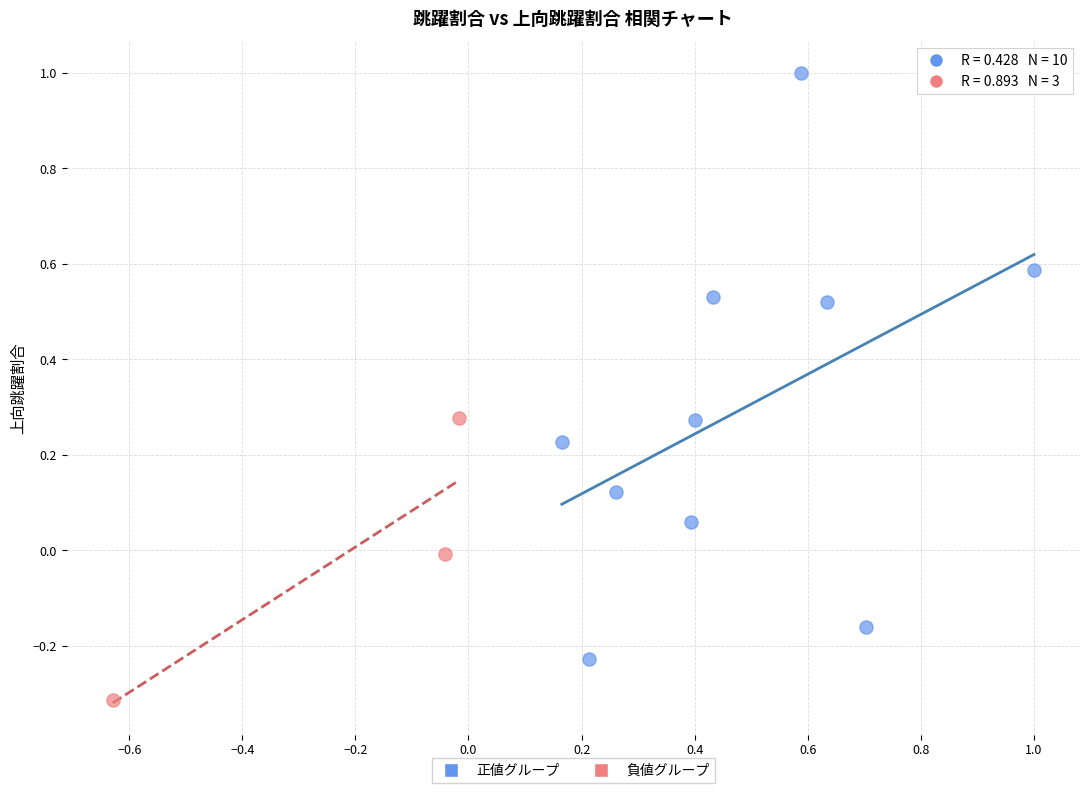

Which series reaches the minimum Y coordinate?

負値グループ